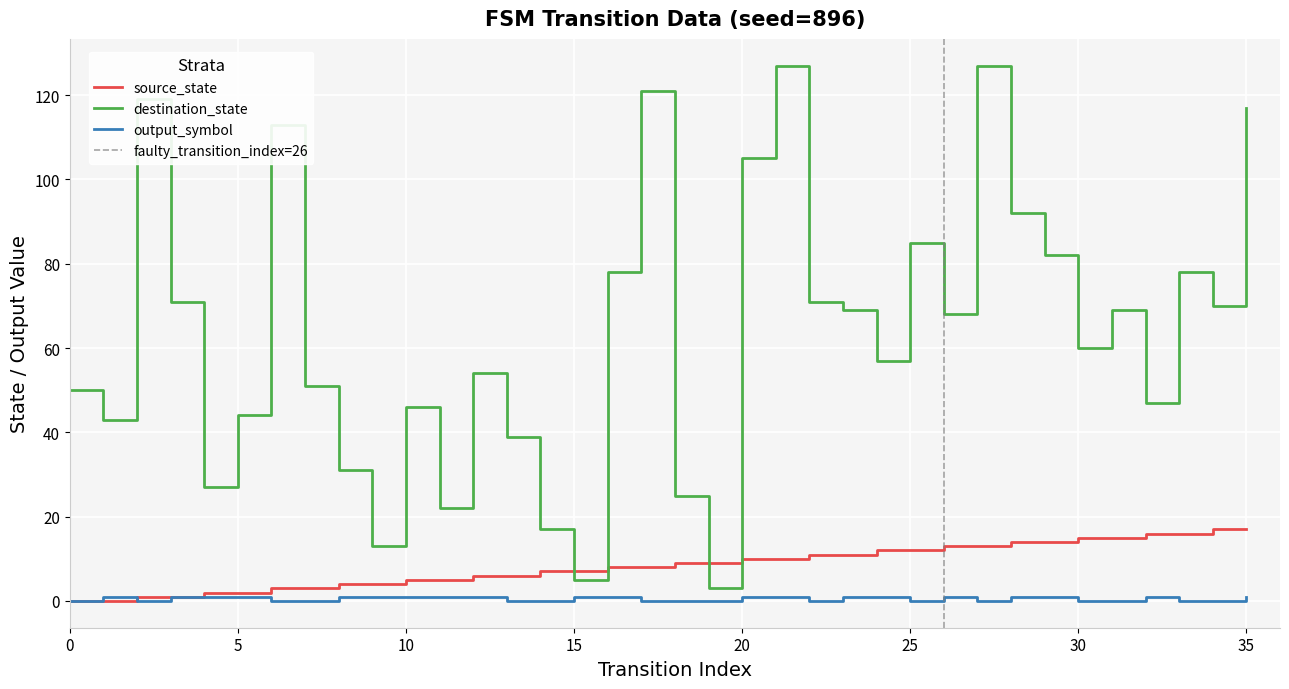

Is it true that destination_state equals 14 at 8?

False